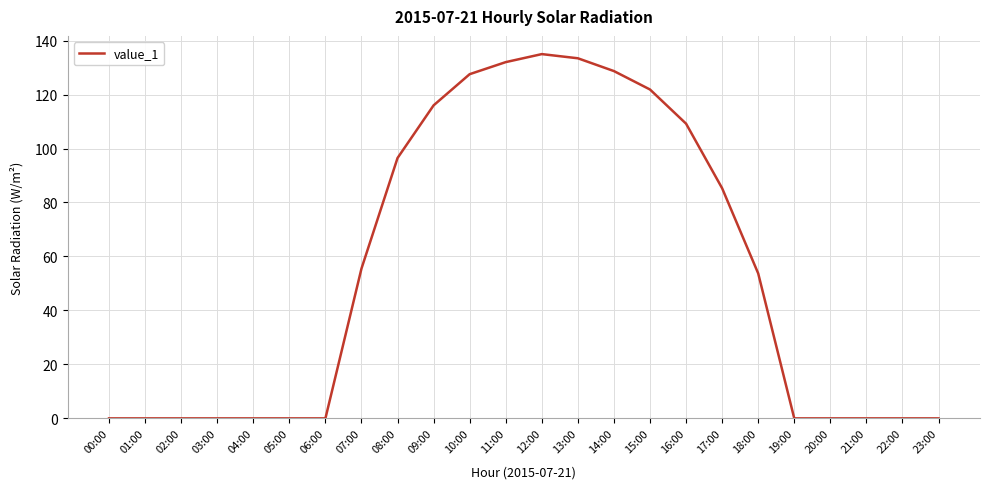

What is the greatest value displayed?

135.0